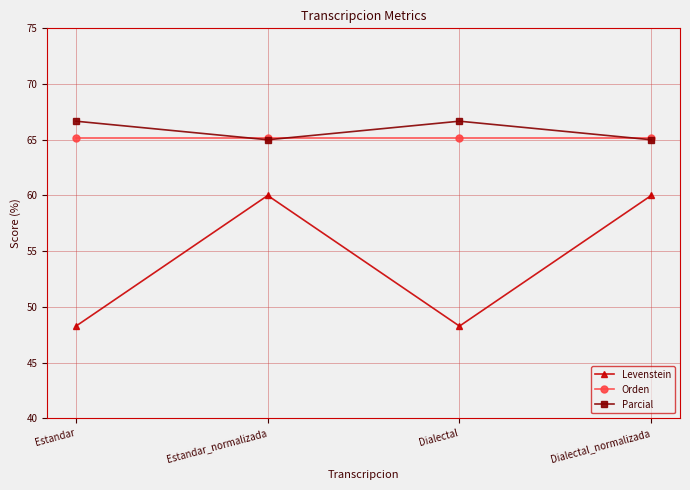

How many interior local peaks does the Levenstein series have?

1